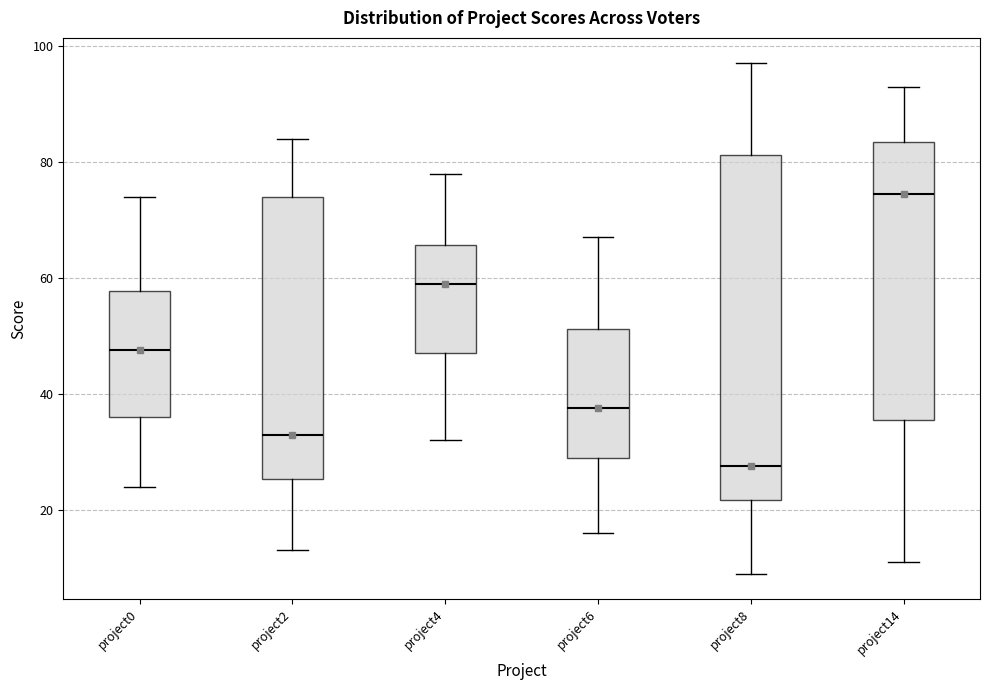

Comparing the boxes themselves (not the whiskers), which one is the tallest?

project8